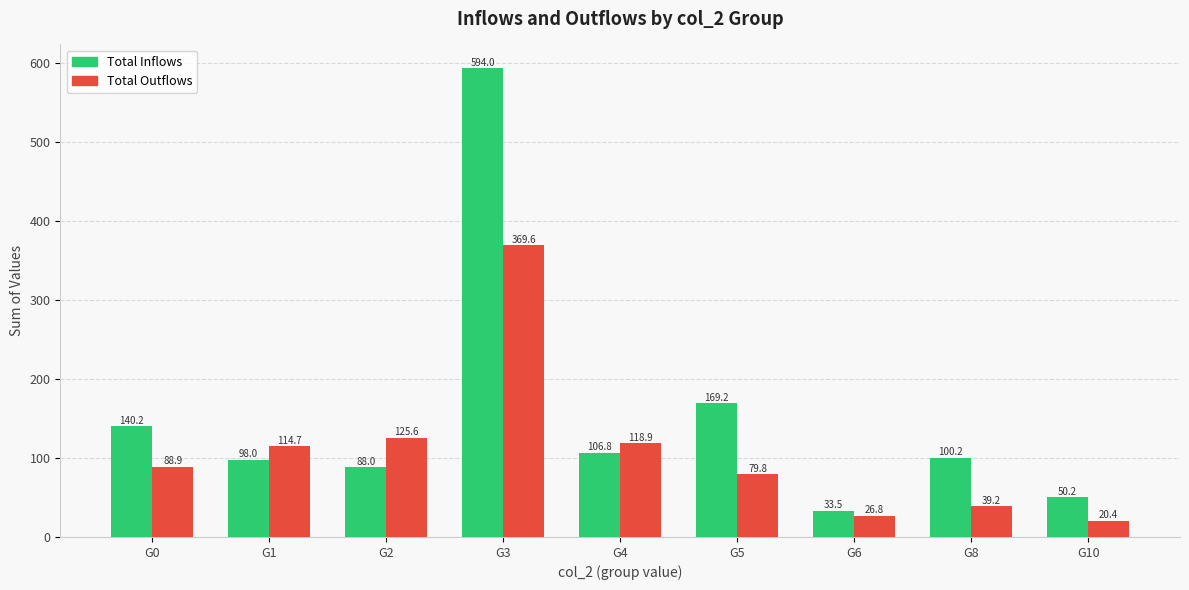

What is the total value across all series at G3?

963.6